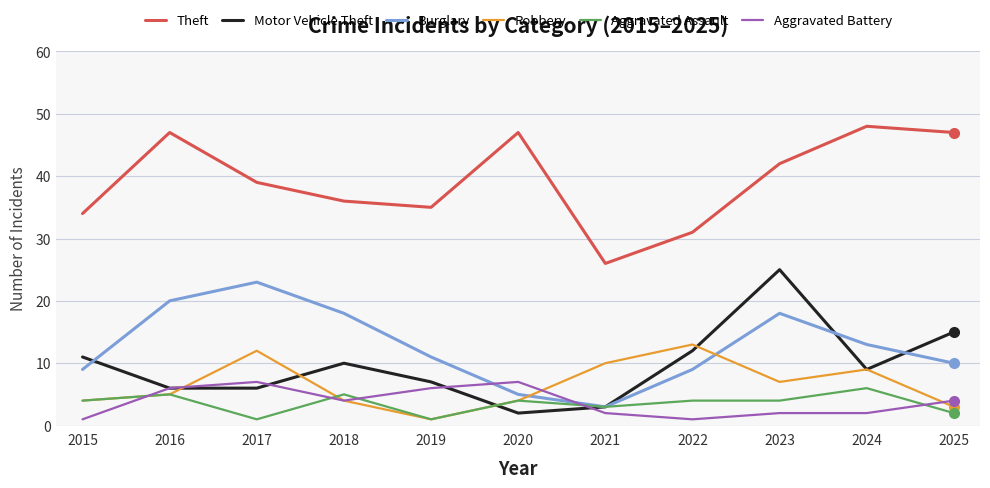

What is the spread (max minus min) of values at 2023?

40